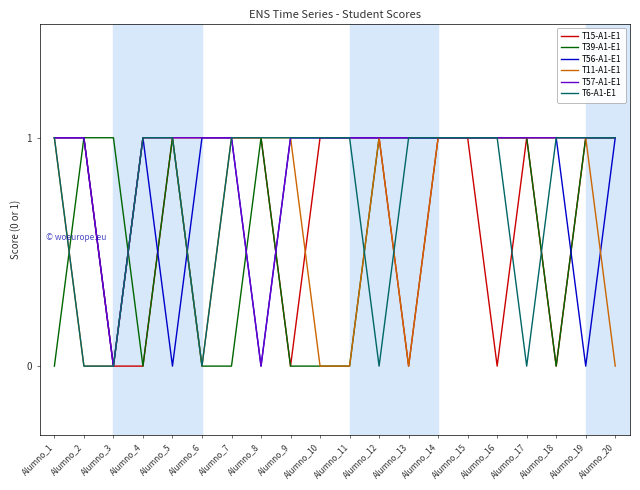

Is the value of T6-A1-E1 at Alumno_19 greater than the value of T11-A1-E1 at Alumno_3?

Yes